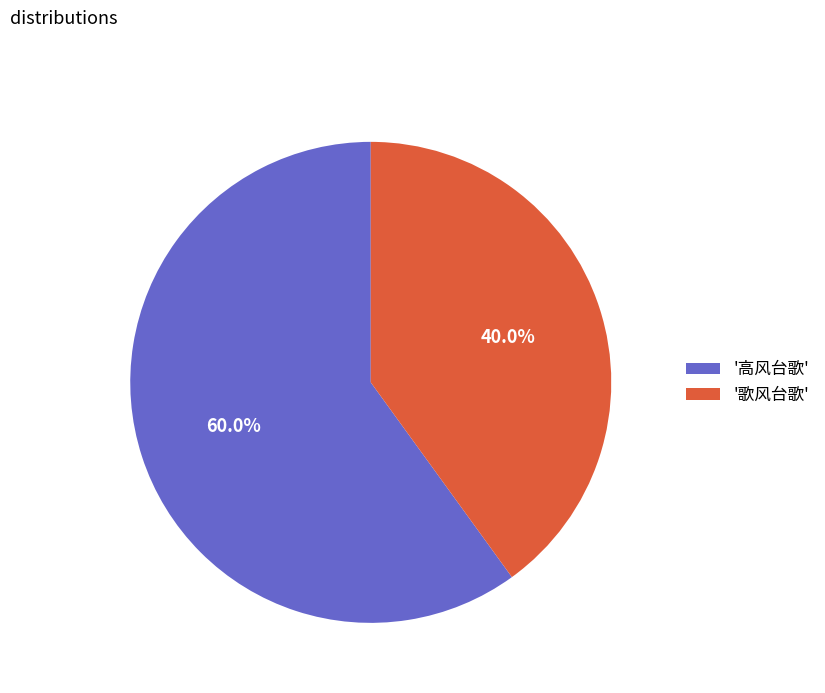

Is the sum of '歌风台歌' and '高风台歌' greater than half?

Yes